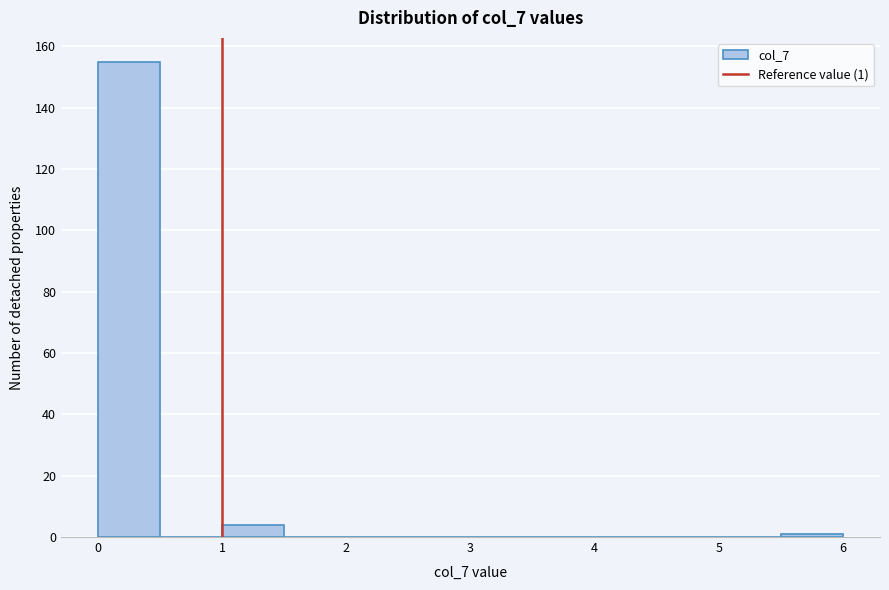

Over which range of the x-axis is the bar tallest?

0.0 to 0.5